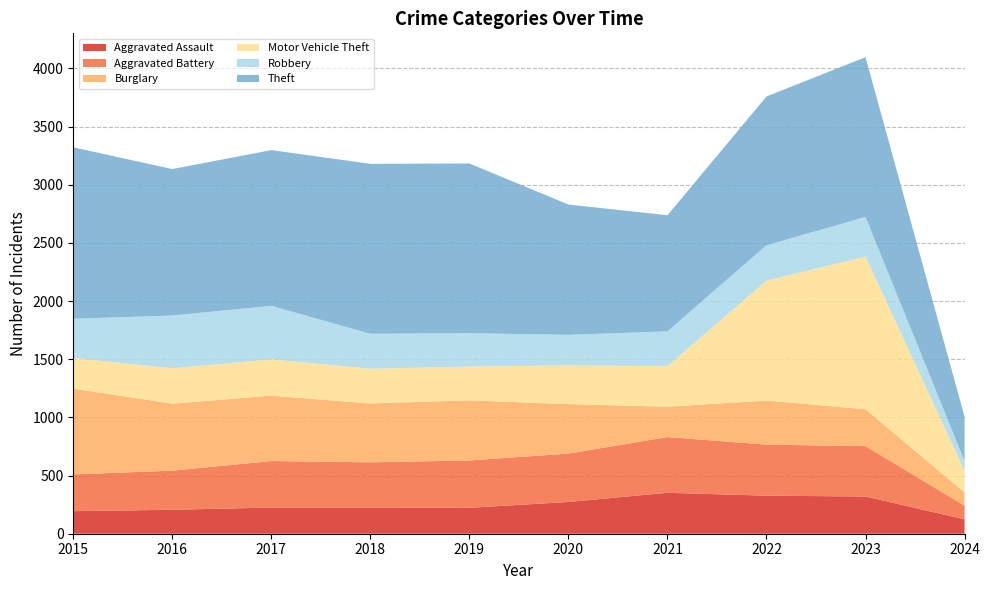

Reading left to right, transcribe all the data shown in this chart.

Aggravated Assault: 194	206	225	225	223	273	352	327	320	124
Aggravated Battery: 316	336	400	389	407	416	479	439	433	117
Burglary: 738	576	562	506	517	425	261	379	317	114
Motor Vehicle Theft: 263	304	312	298	290	333	348	1031	1312	186
Robbery: 337	454	460	301	287	263	300	304	341	83
Theft: 1474	1259	1339	1461	1459	1120	998	1279	1374	382